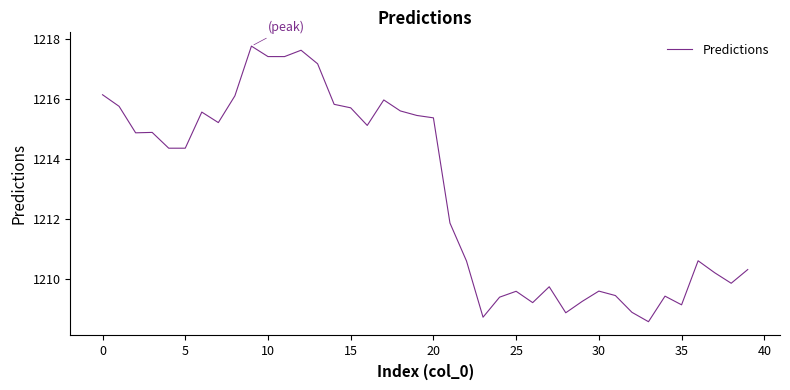

What is the greatest value displayed?

1217.8